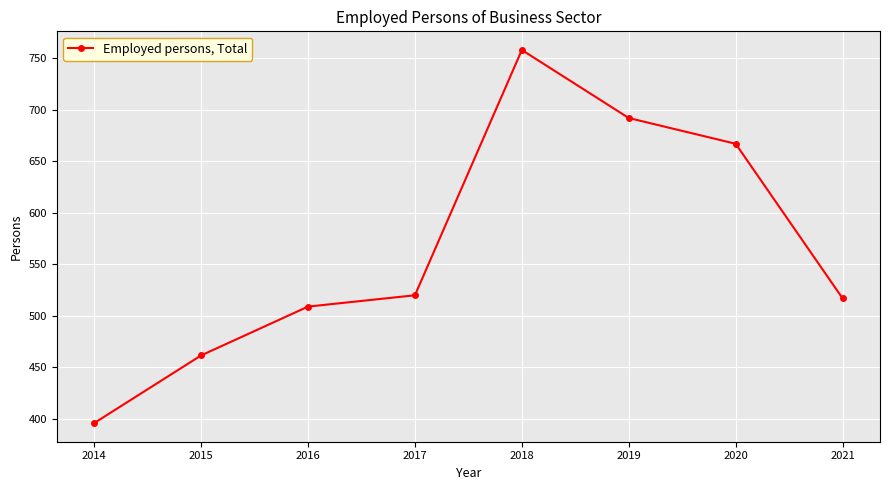

What is the change in value from 2014 to 2016?

+113.0